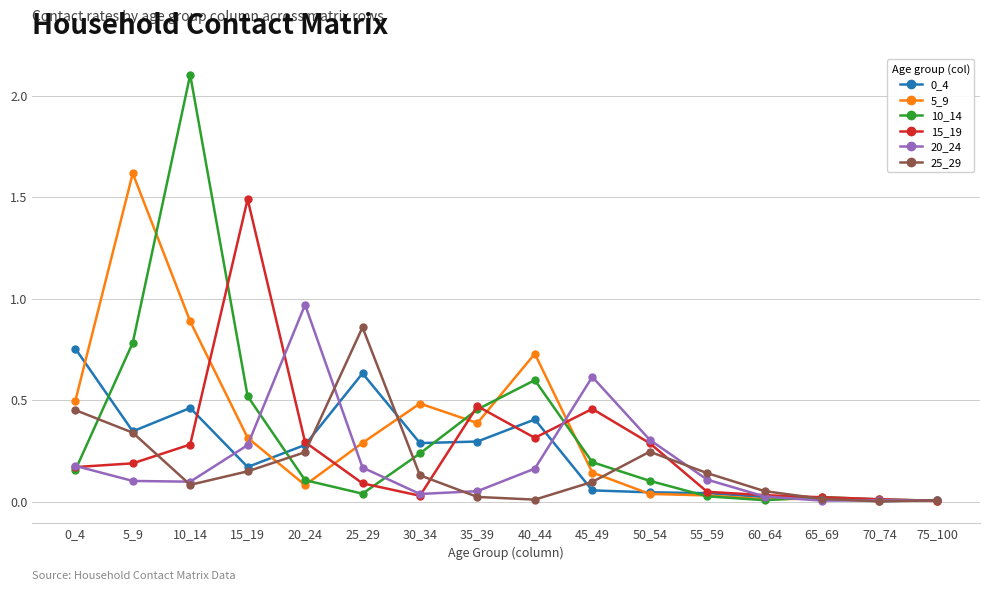

The value of 10_14 at 30_34 is 0.2. True or false?

True